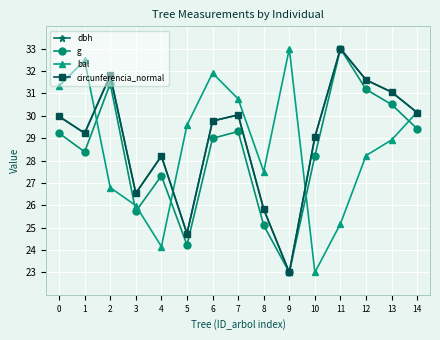

Is the value of g at 6 greater than the value of dbh at 2?

No